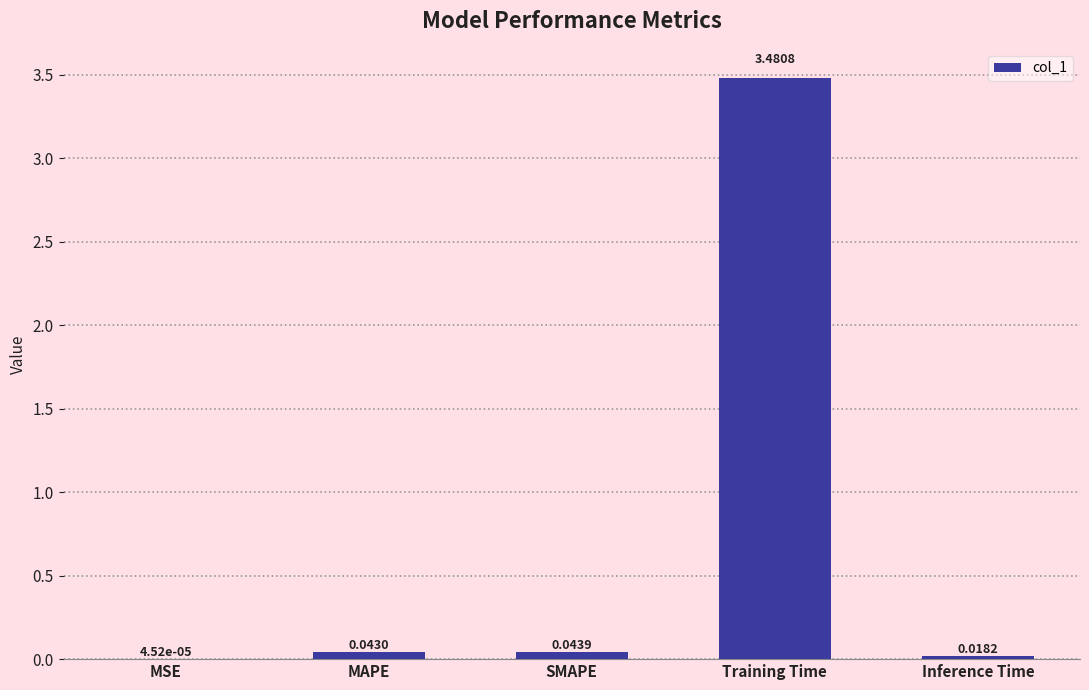

At which category does the chart reach its peak across all series?

Training Time